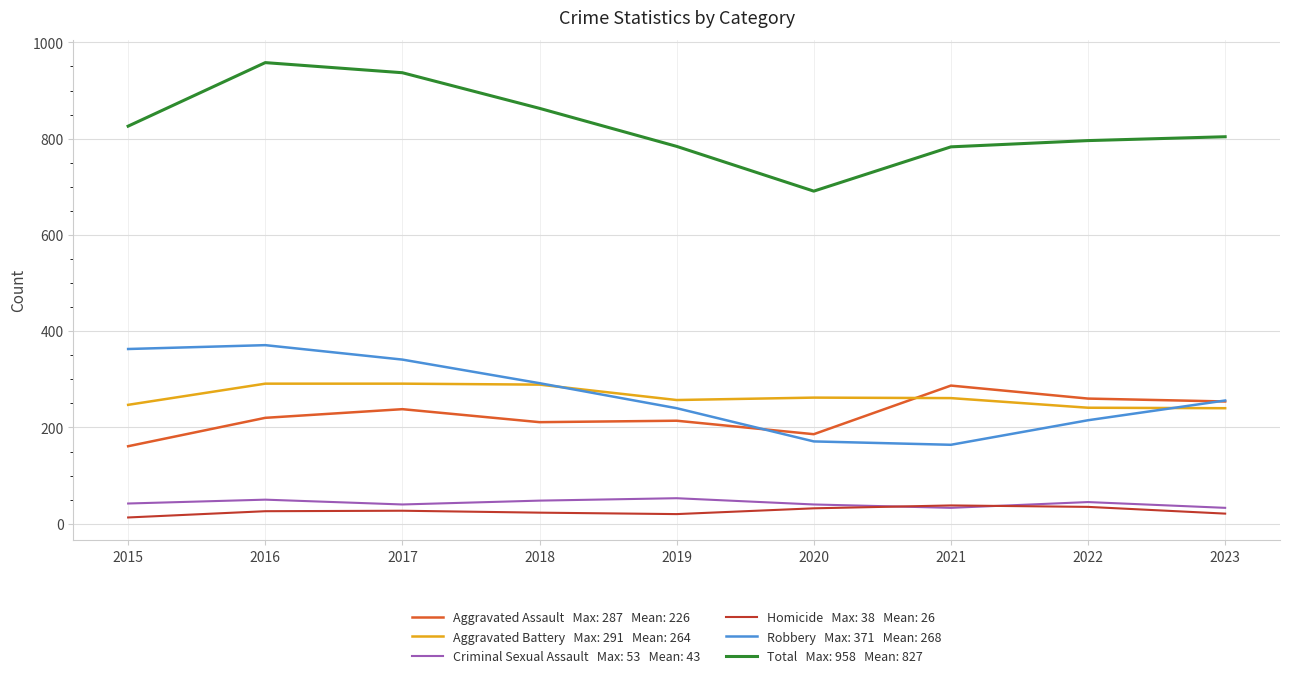

What is the difference between the highest and lowest values at 2018?

840